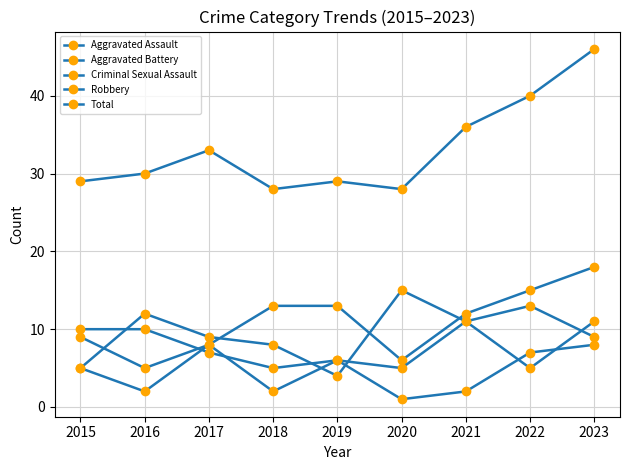

Count the number of data series in this chart.

5